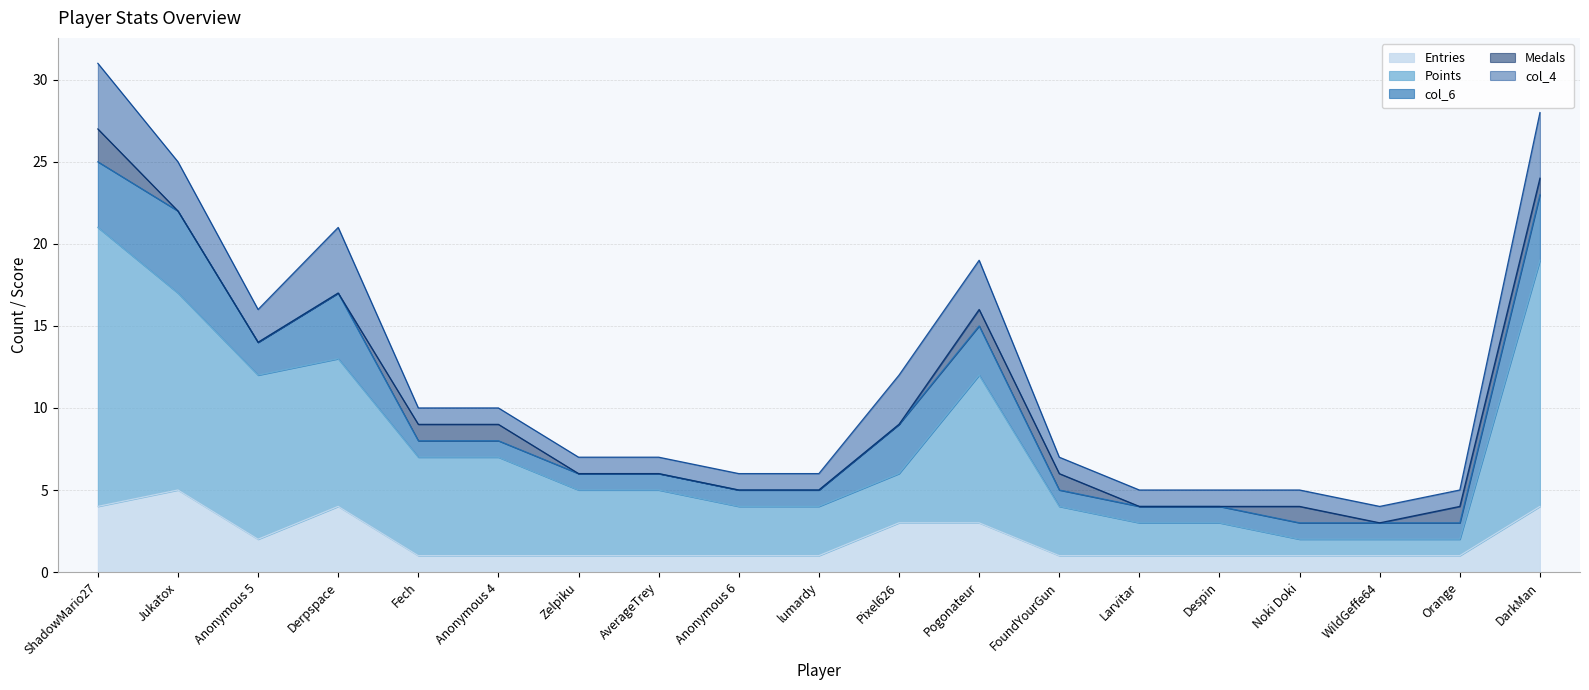

The col_4 series shows 5 at Pogonateur. True or false?

False